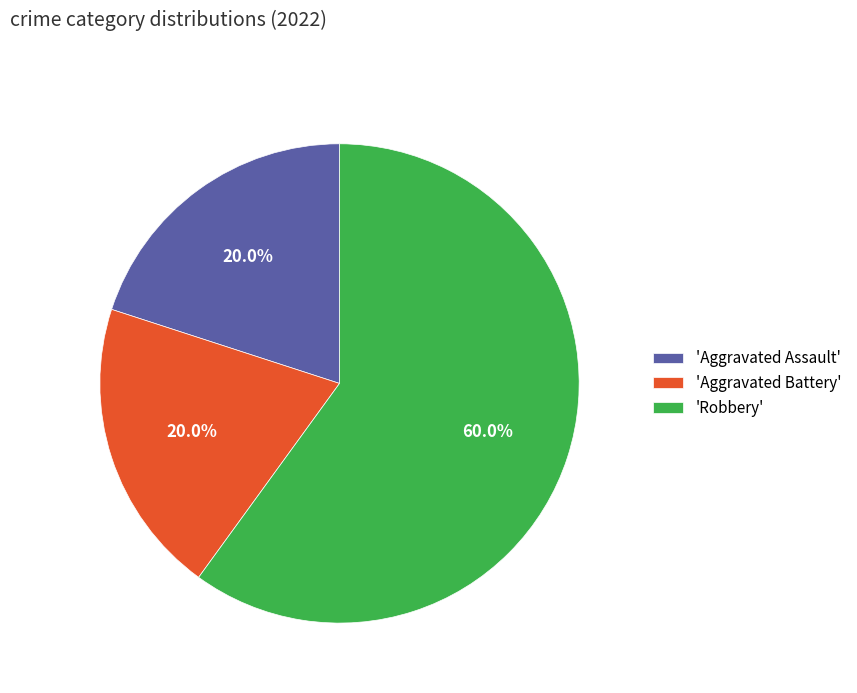

Between 'Aggravated Assault' and 'Robbery', which is larger?

'Robbery'